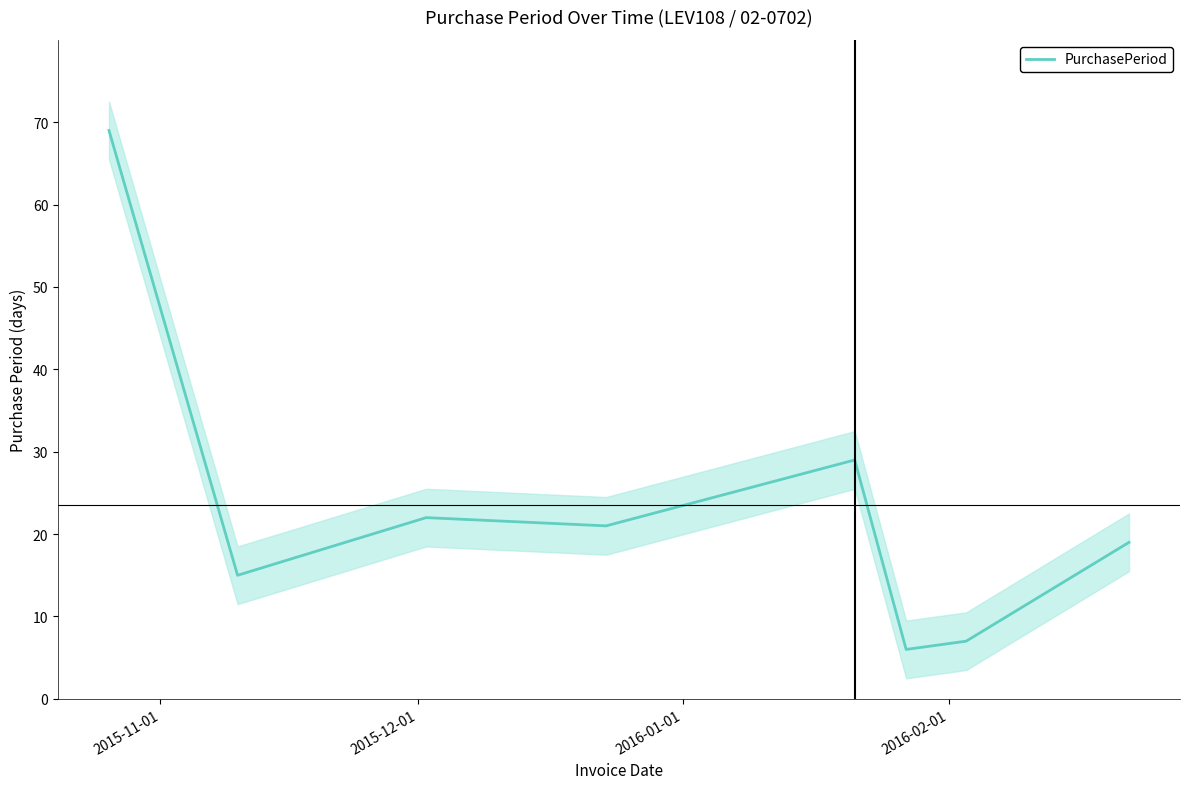

What is the highest value of the PurchasePeriod series?

69